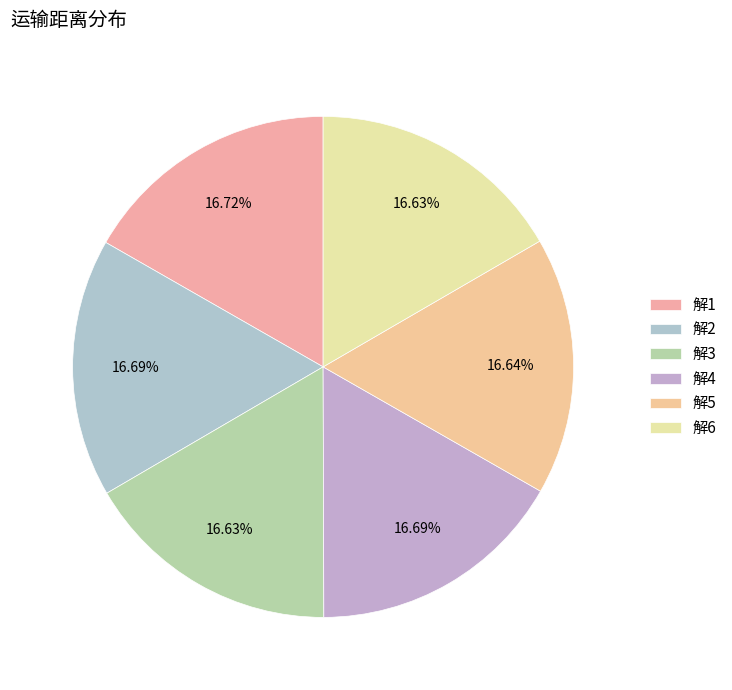

Is 解1 the majority of the pie?

No